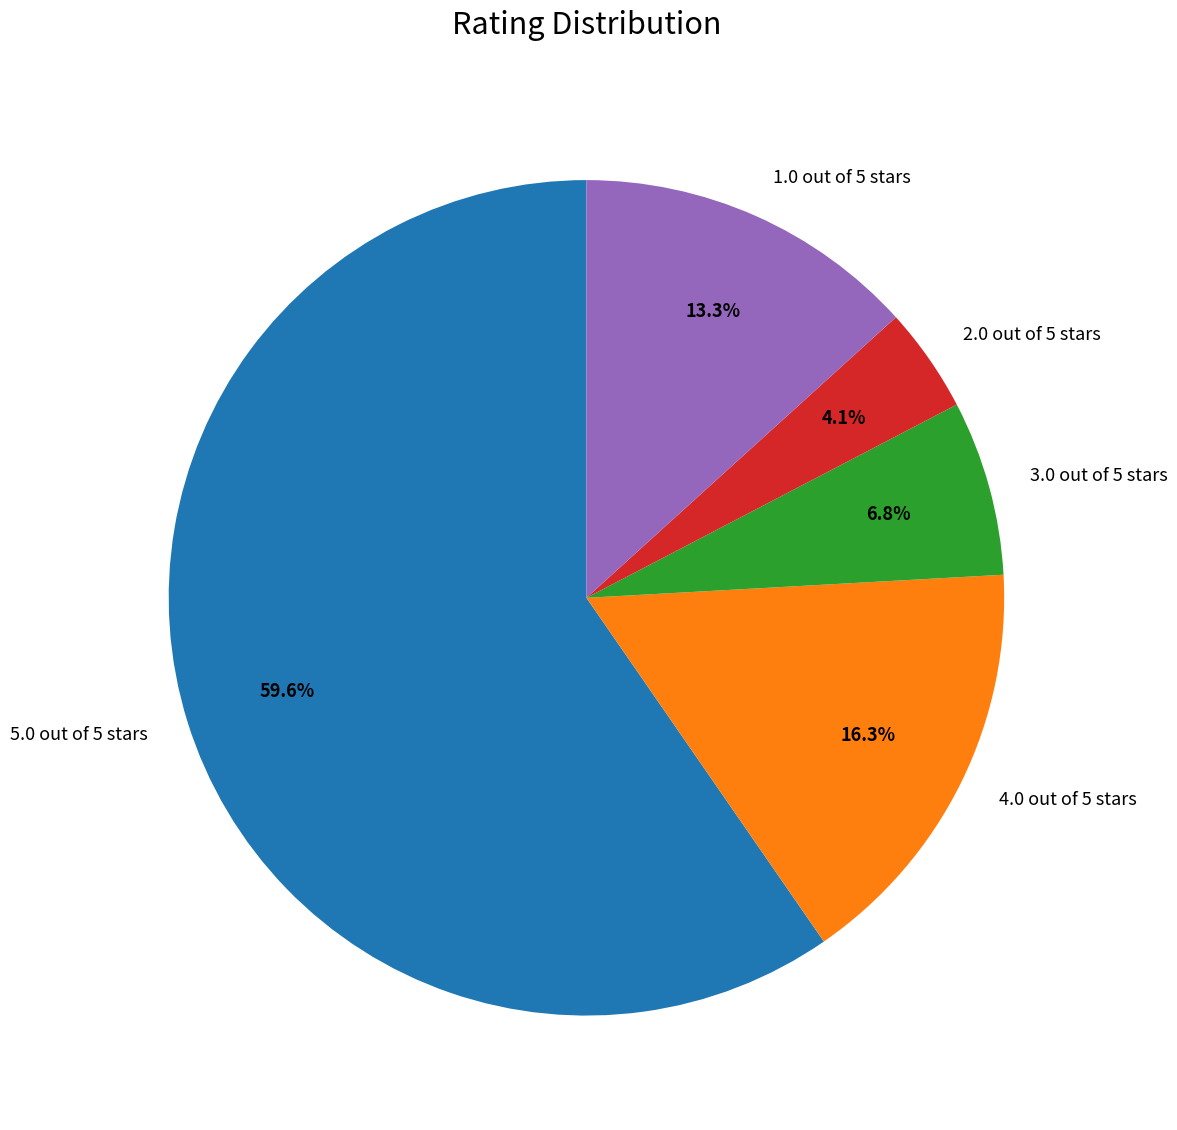

Which slice is the smallest?

2.0 out of 5 stars